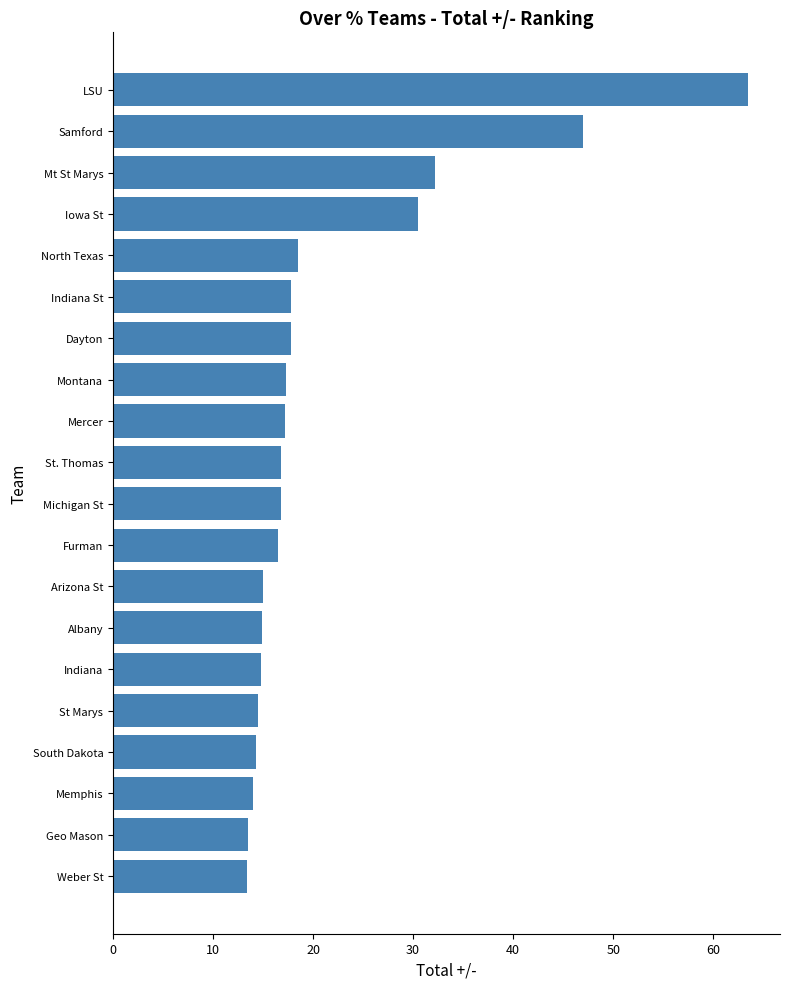

What is the sum of all values?

426.3